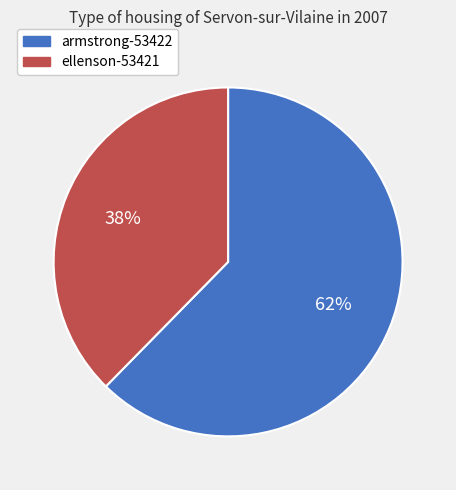

To the nearest percent, what portion does ellenson-53421 represent?

38%